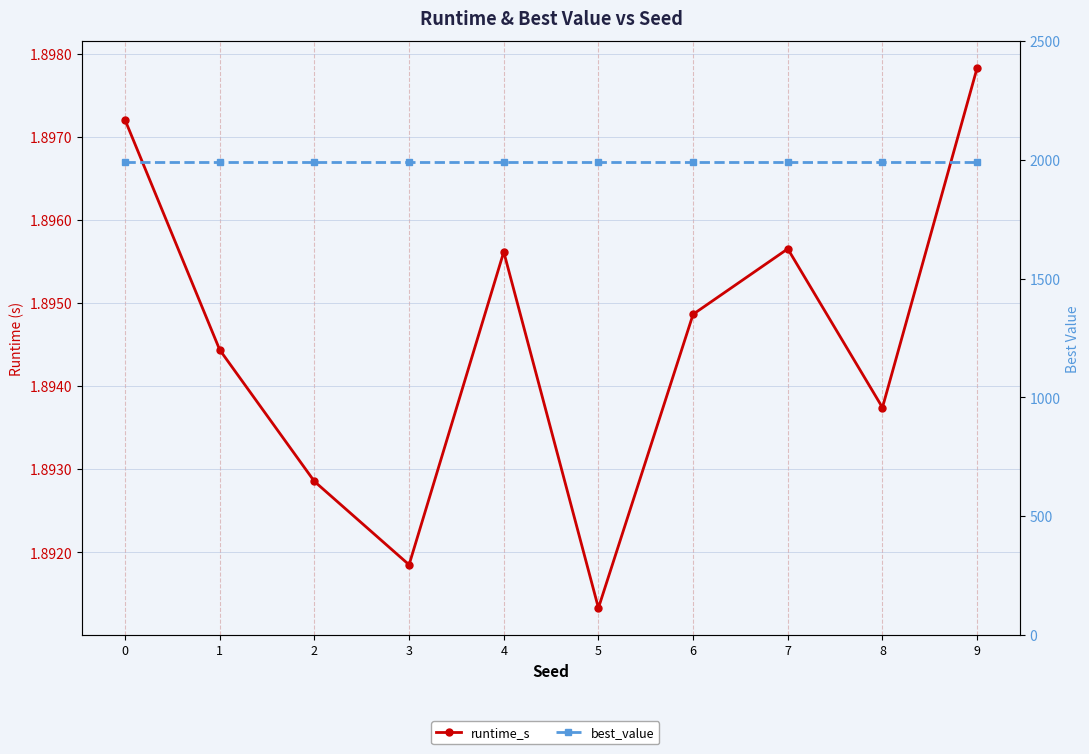

How many lines are shown in the chart?

2